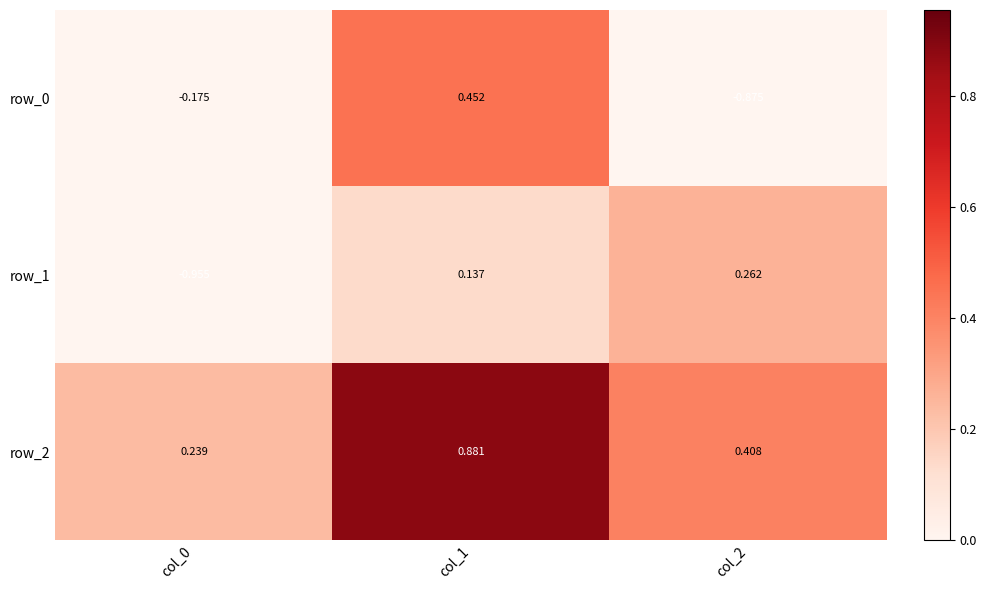

Where does the row_1 series first go above 0?

col_1